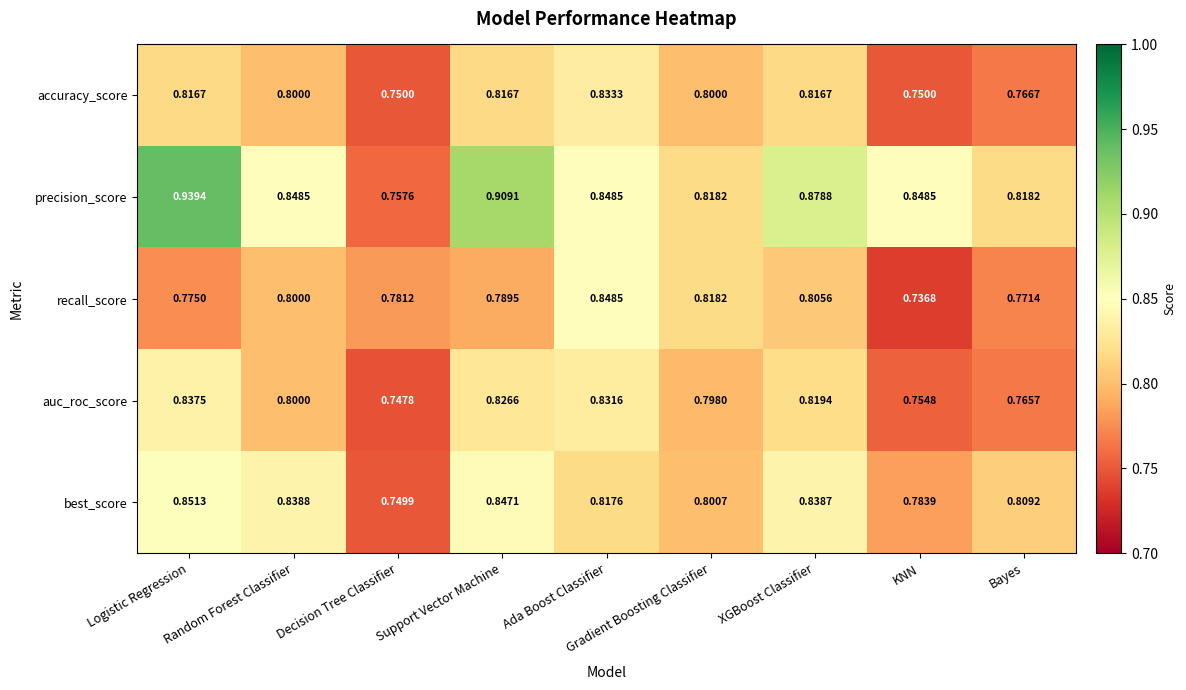

Where is auc_roc_score nearest to the value 0?

Decision Tree Classifier